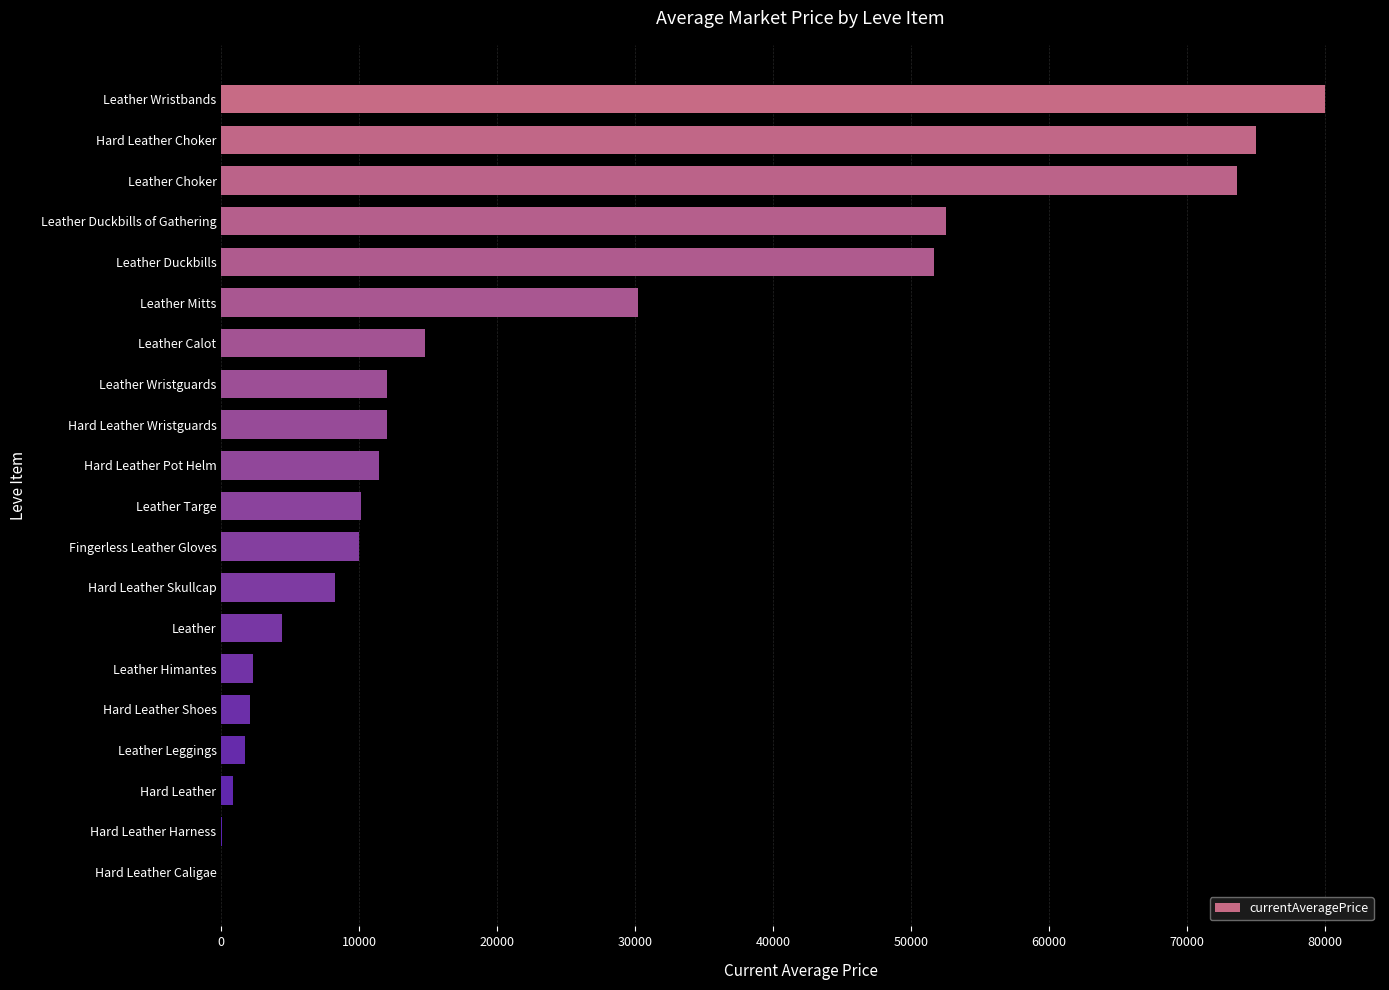

How many data points does each series have?

20